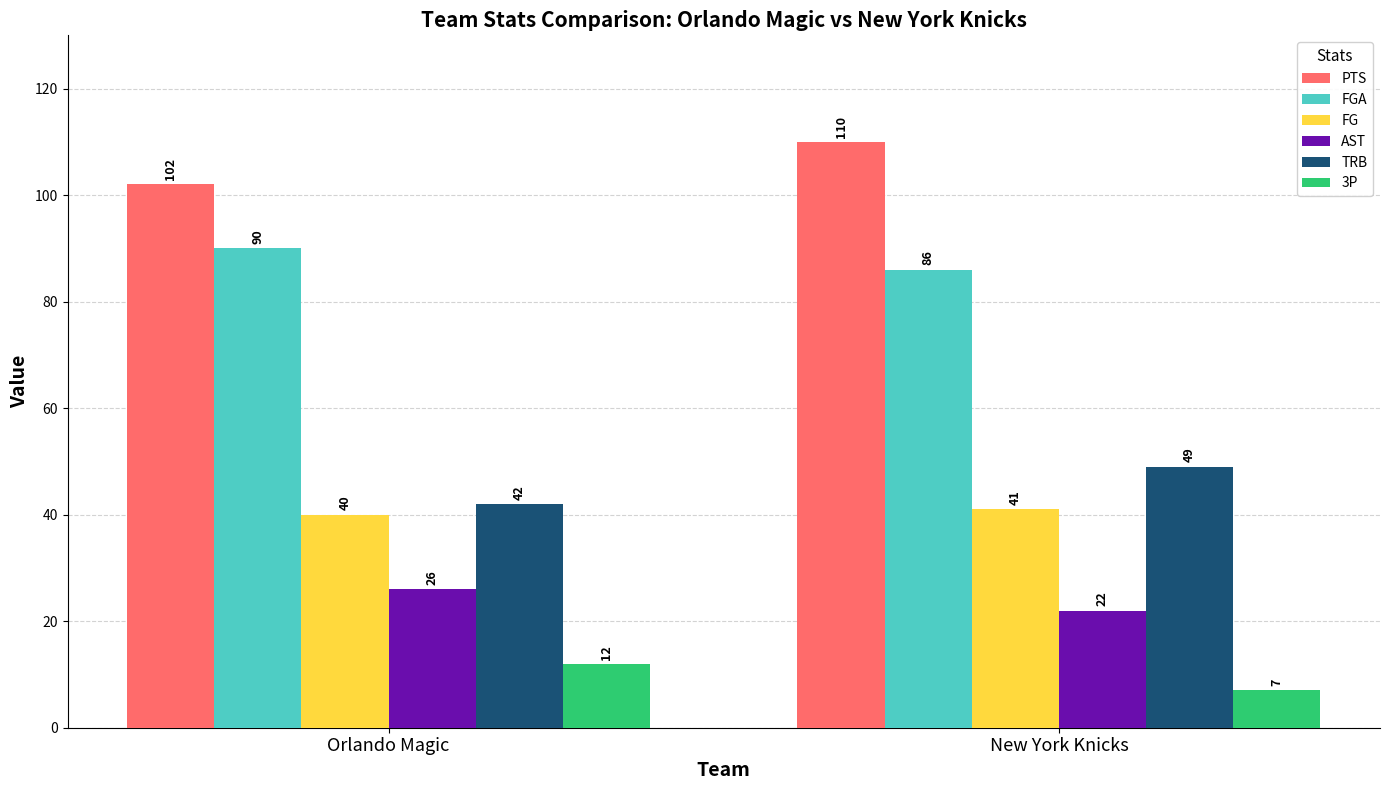

Reading left to right, list all the values displayed in this chart.

PTS: Orlando Magic=102	New York Knicks=110
FGA: Orlando Magic=90	New York Knicks=86
FG: Orlando Magic=40	New York Knicks=41
AST: Orlando Magic=26	New York Knicks=22
TRB: Orlando Magic=42	New York Knicks=49
3P: Orlando Magic=12	New York Knicks=7